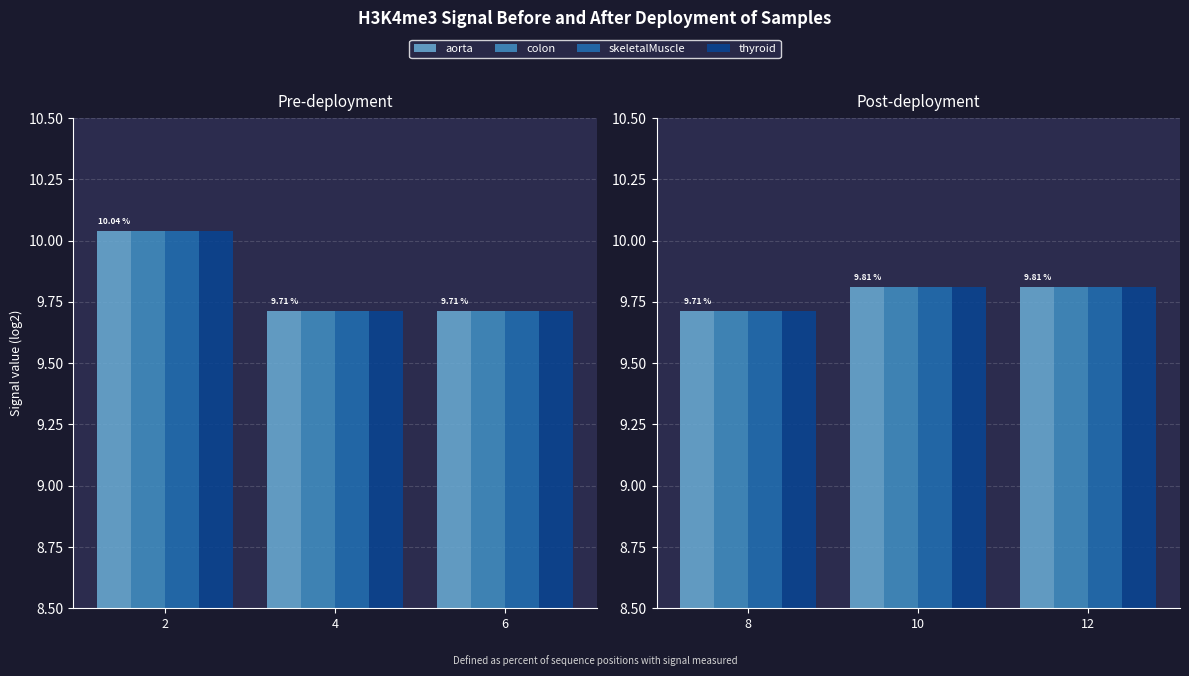

What is the smallest value displayed?

9.7